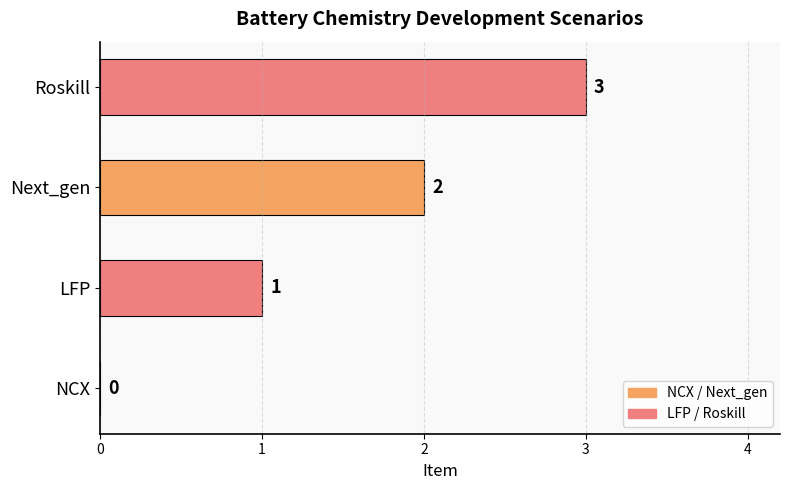

What is the sum of all values?

6